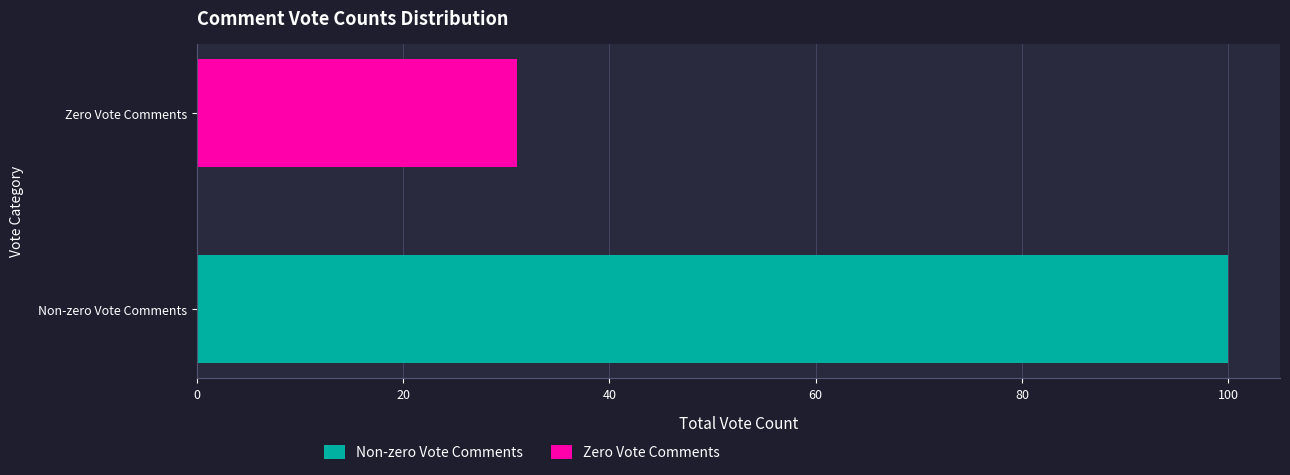

List the labels in order of value, largest first.

Non-zero Vote Comments, Zero Vote Comments